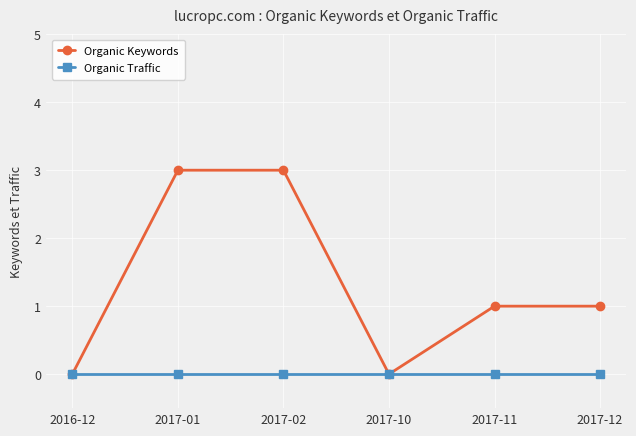

Reading left to right, list all the values displayed in this chart.

Organic Keywords: 0	3	3	0	1	1
Organic Traffic: 0	0	0	0	0	0